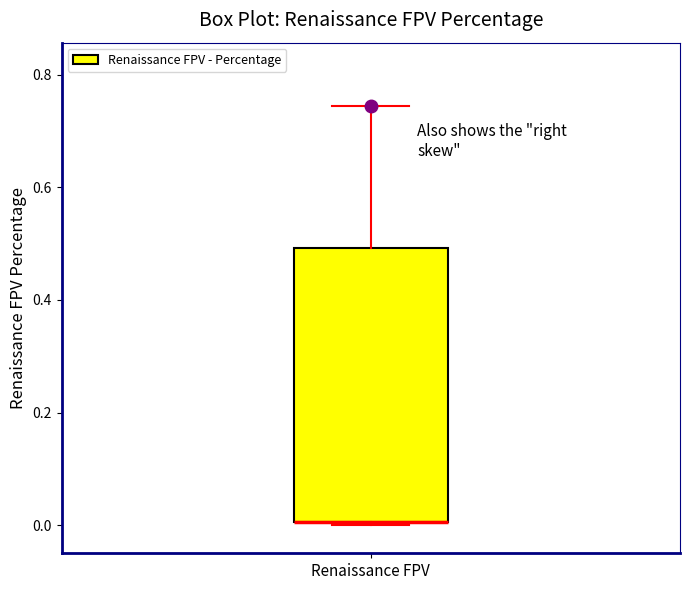

Transcribe this box plot: give where the median line is, the range the box spans, and where the two whiskers end, as read against the y-axis. The values are not printed on the chart, so give them approximately, as read against the axis.

median 0.00 (drawn on the box's lower edge), box 0.00 to 0.50, whiskers 0.00 to 0.74